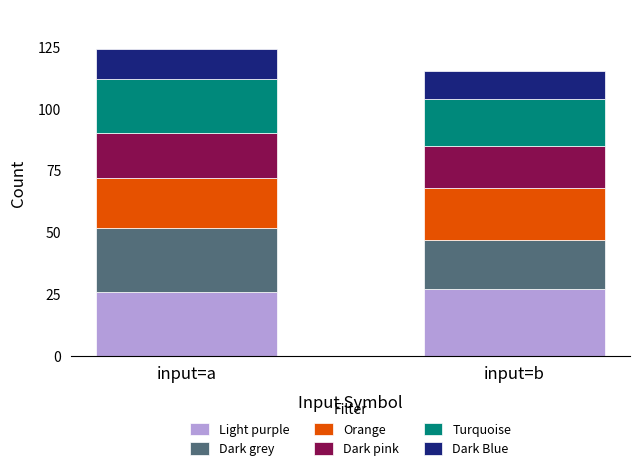

What is the total value across all series at input=b?

115